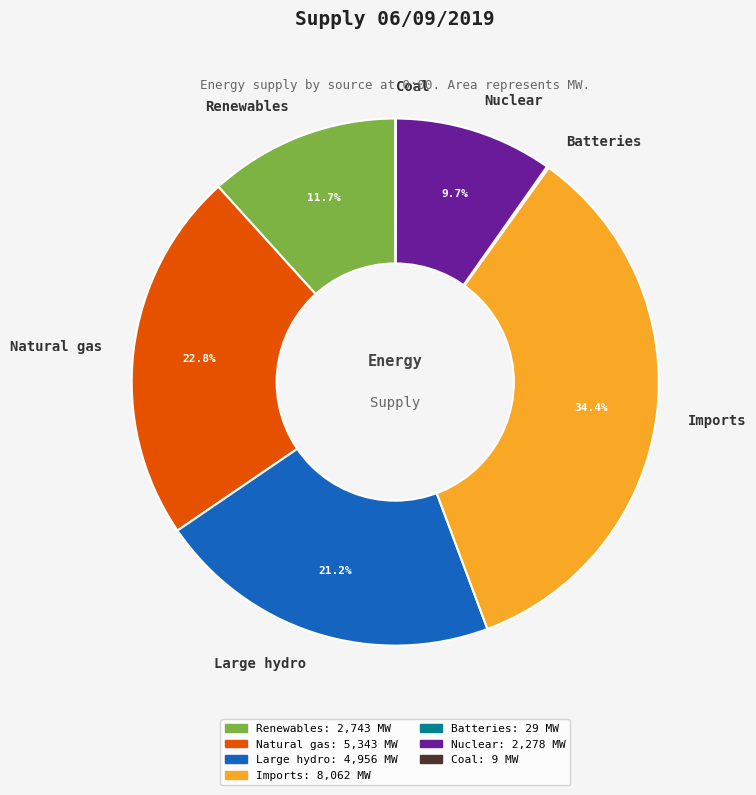

What percentage is NOT represented by Nuclear?

90.3%